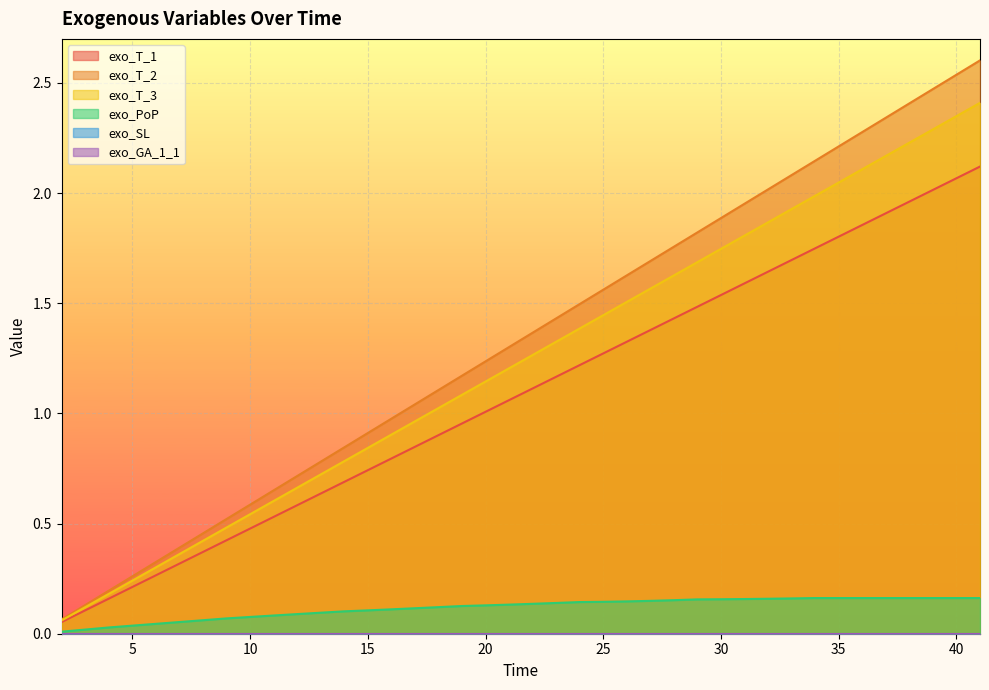

True or false: exo_T_1 and exo_T_2 intersect in this chart.

False